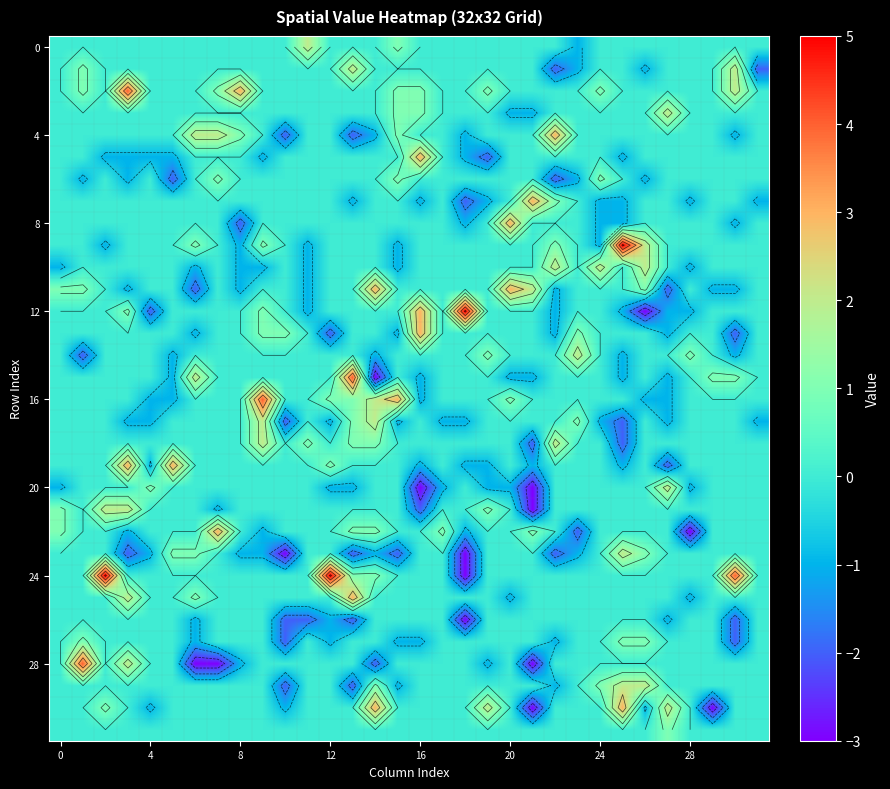

How many negative values does the 28 series have?

6